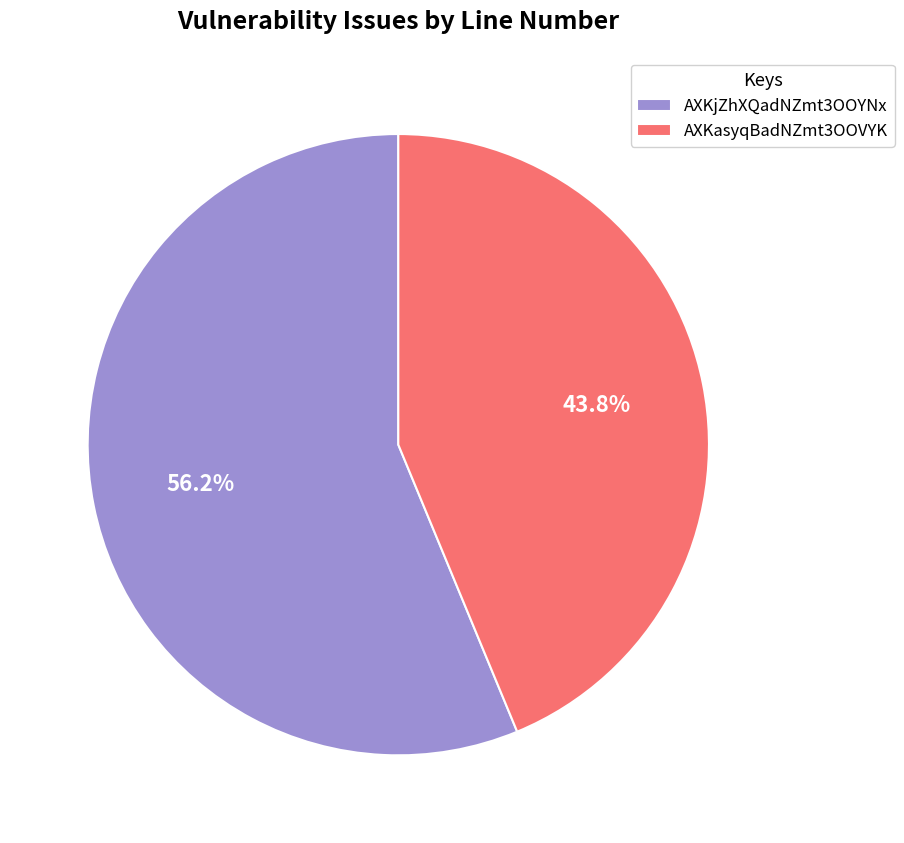

Combined, do AXKasyqBadNZmt3OOVYK and AXKjZhXQadNZmt3OOYNx account for over 50%?

Yes